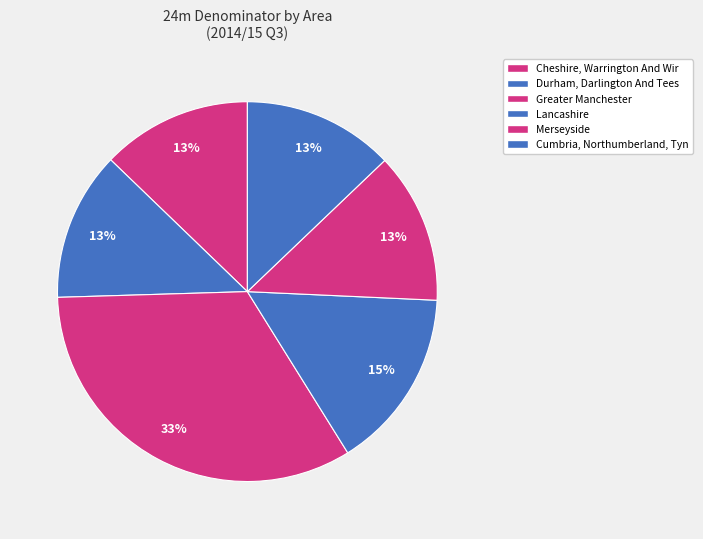

Rank the categories by value from highest to lowest.

Greater Manchester, Lancashire, Cumbria, Northumberland, Tyne And Wear, Merseyside, Cheshire, Warrington And Wirral, Durham, Darlington And Tees